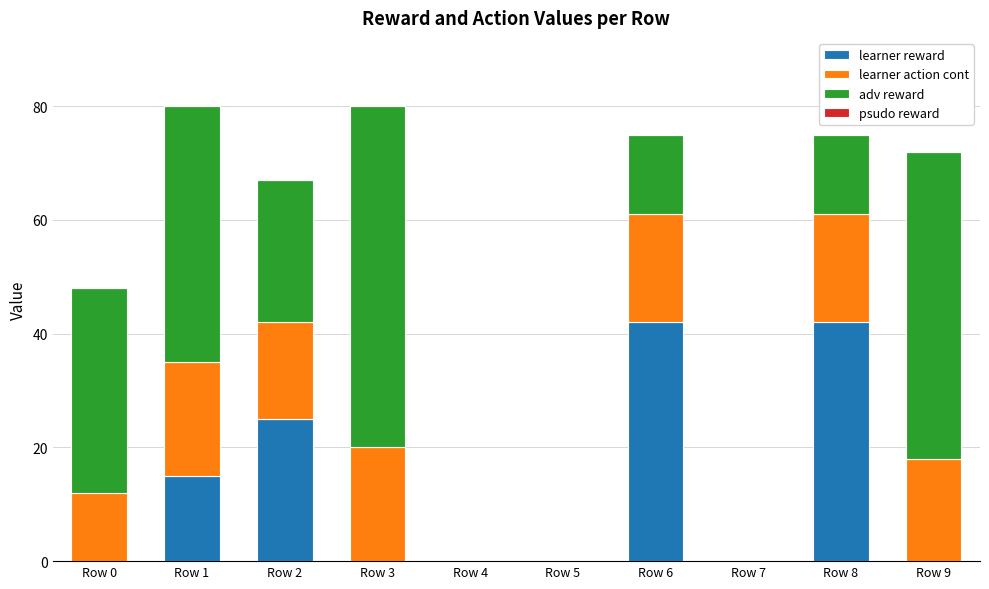

How many data points does each series have?

10